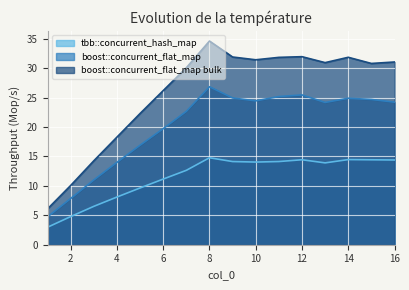

What is the difference between the maximum and minimum values in the boost::concurrent_flat_map series?

22.1